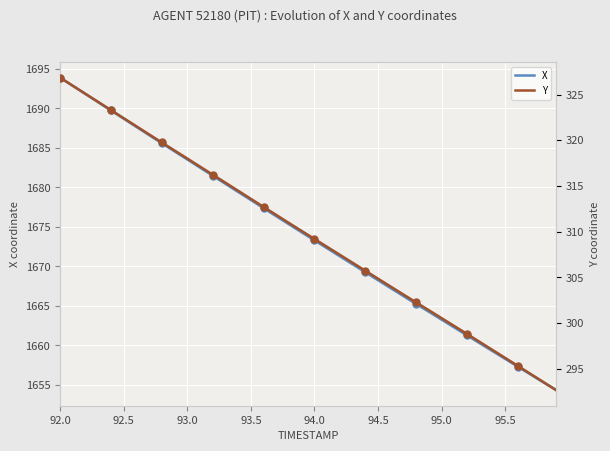

Read the X value at 93.5.

1678.4